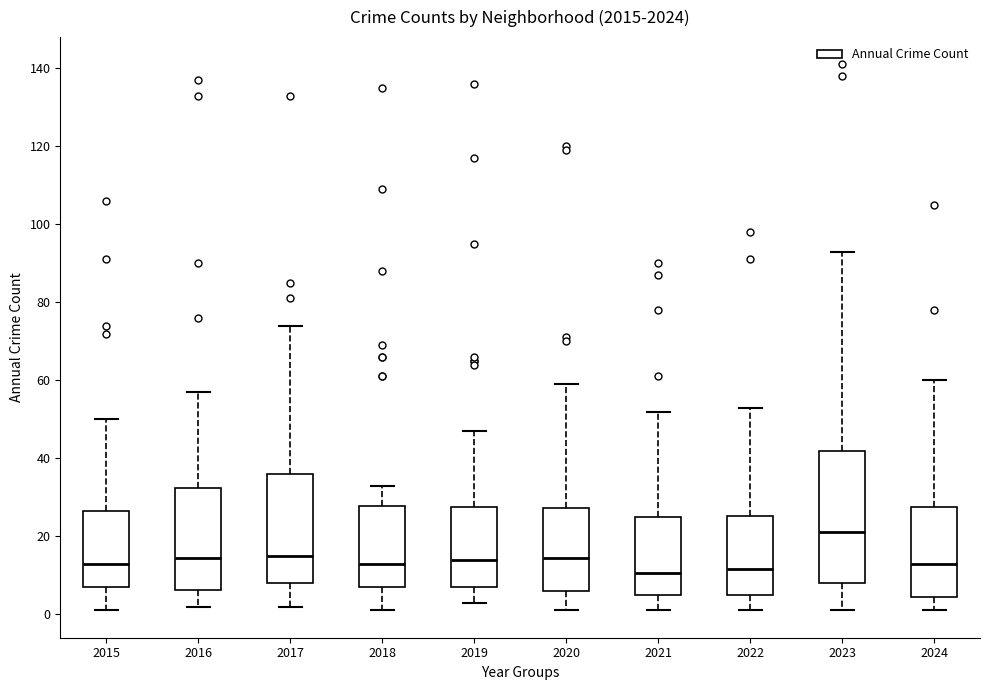

Reading left to right, read every box against the y-axis: the position of its median line, the range the box covers, and the ends of its whiskers. The values are not printed on the chart, so give them approximately, as read against the axis.

2015: median 14, box 8 to 26, whiskers 2 to 50
2016: median 14, box 6 to 32, whiskers 2 to 58
2017: median 16, box 8 to 36, whiskers 2 to 74
2018: median 14, box 8 to 28, whiskers 2 to 34
2019: median 14, box 8 to 28, whiskers 4 to 48
2020: median 14, box 6 to 28, whiskers 2 to 60
2021: median 10, box 6 to 26, whiskers 2 to 52
2022: median 12, box 6 to 26, whiskers 2 to 54
2023: median 22, box 8 to 42, whiskers 2 to 94
2024: median 14, box 4 to 28, whiskers 2 to 60